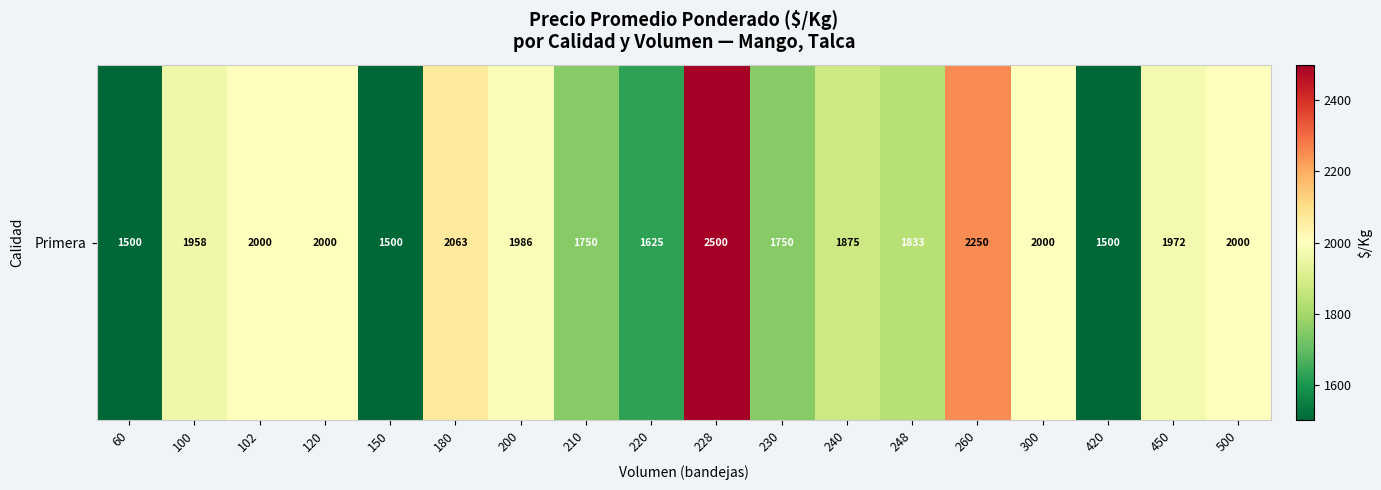

At which category does the chart reach its minimum across all series?

60